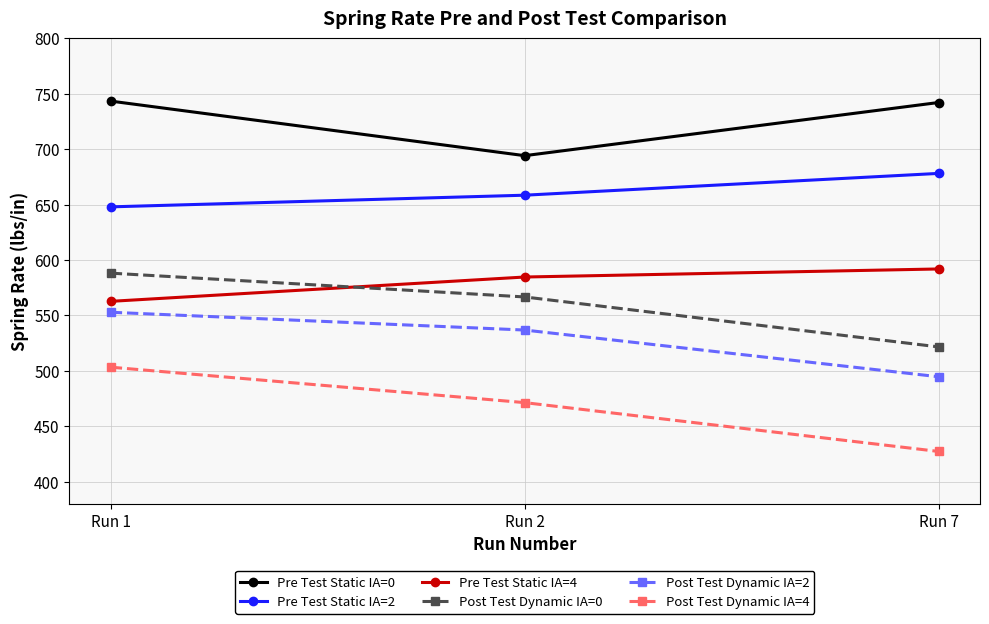

What is the difference between the maximum and minimum values in the Post Test Dynamic IA=2 series?

58.2